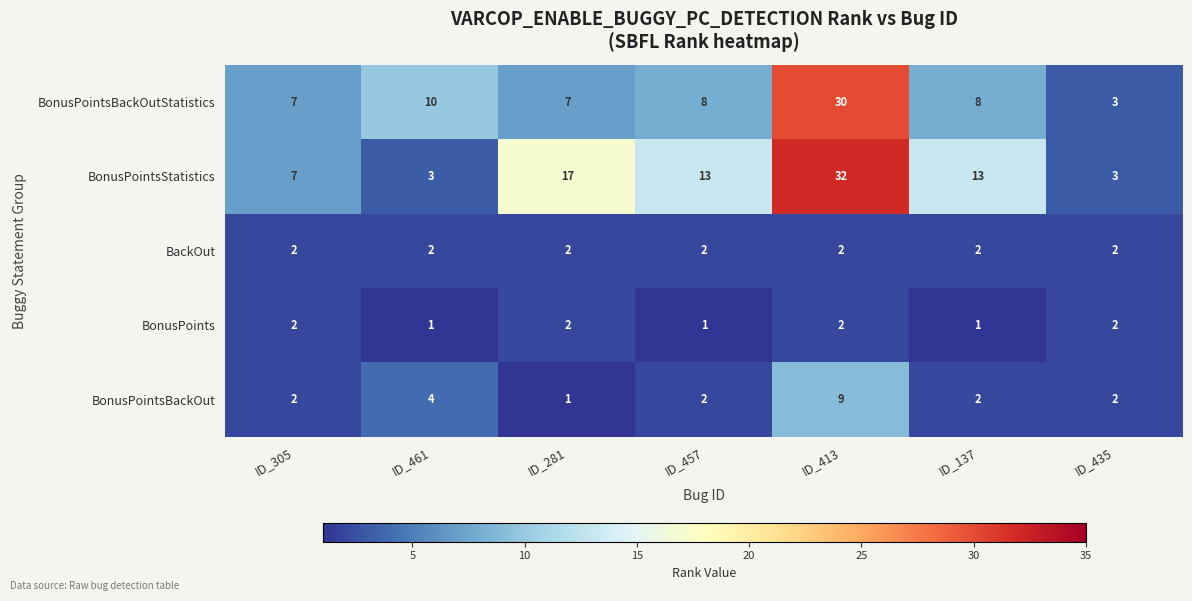

Which series has the largest total across all categories?

BonusPointsStatistics